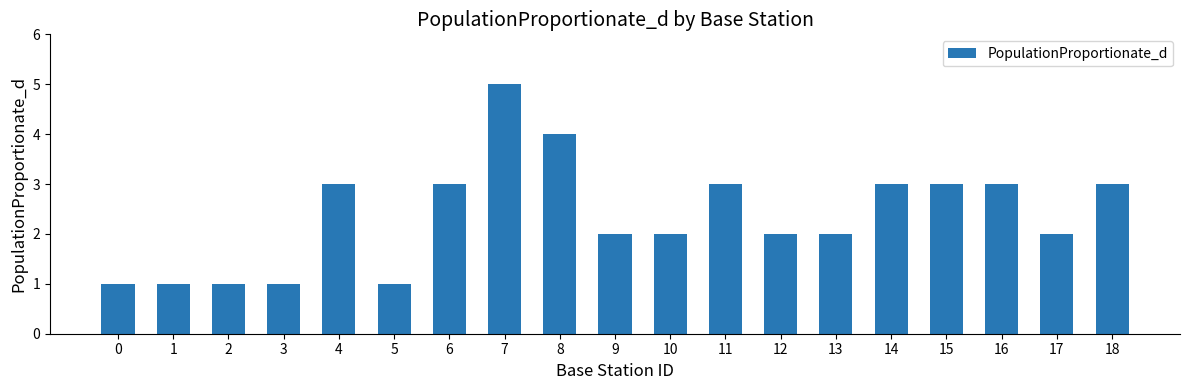

What is the change in value from 1 to 7?

+4